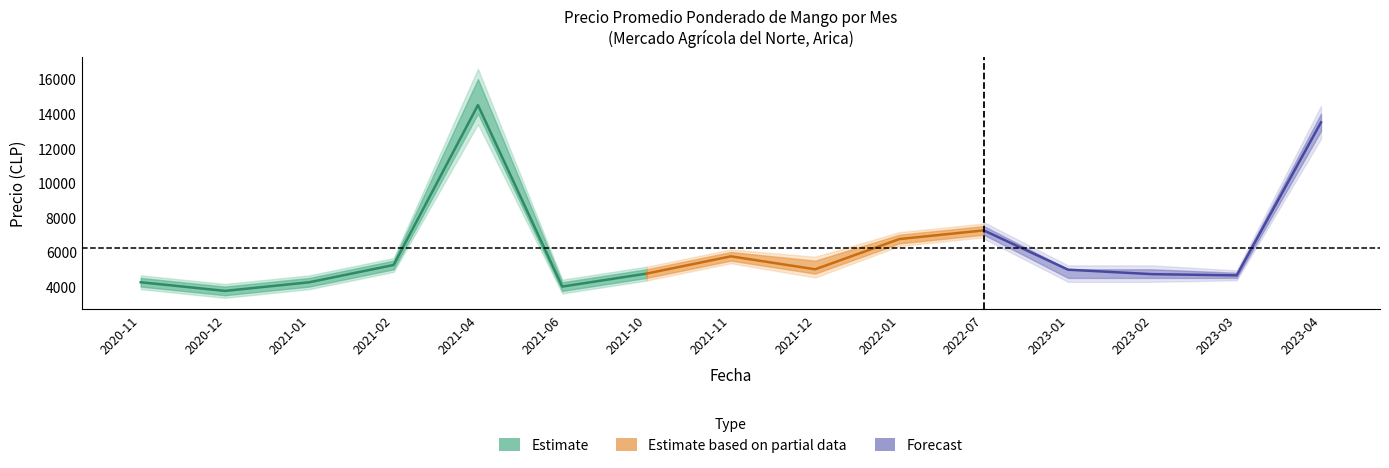

True or false: Precio promedio ponderado has a value of 4718 at 2023-02.

True